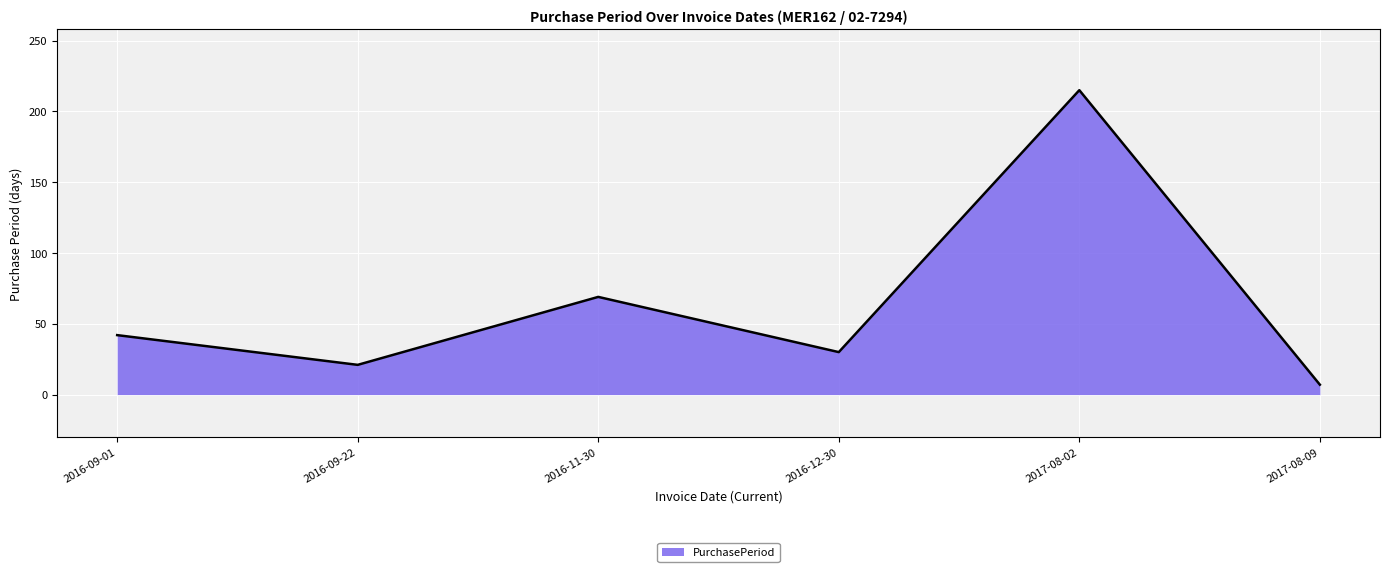

At which category does the chart reach its peak across all series?

2017-08-02